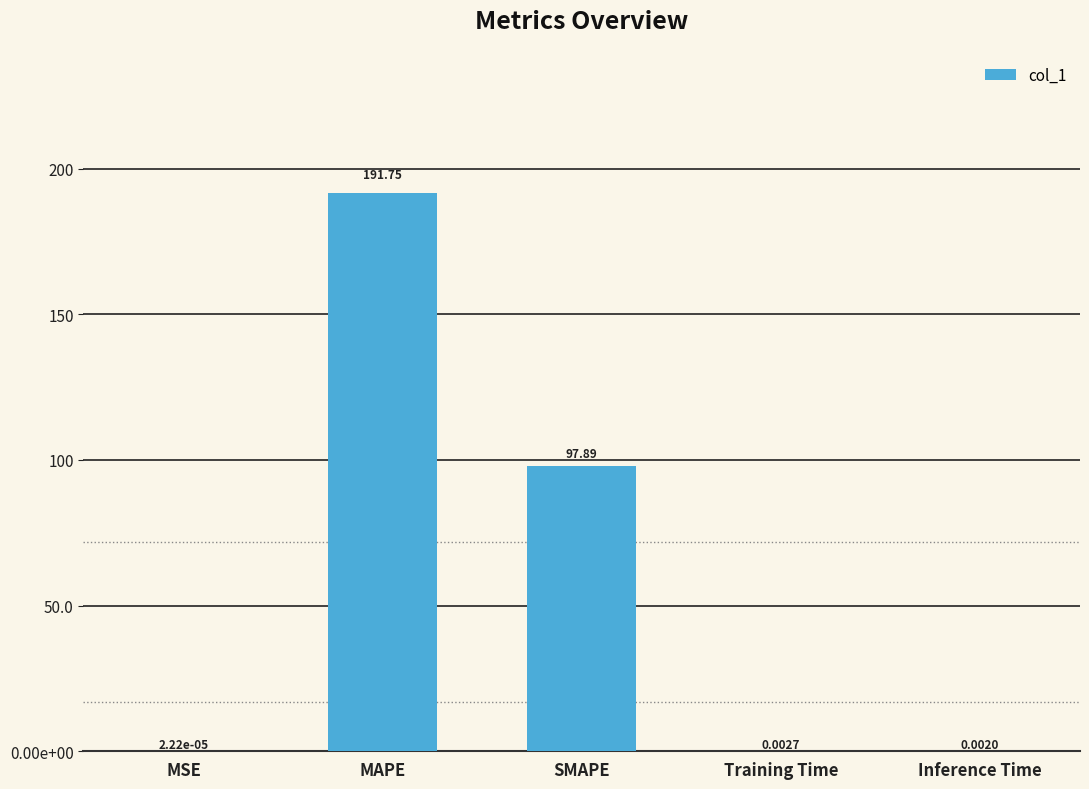

What is the label of the 3rd bar from the left?

SMAPE